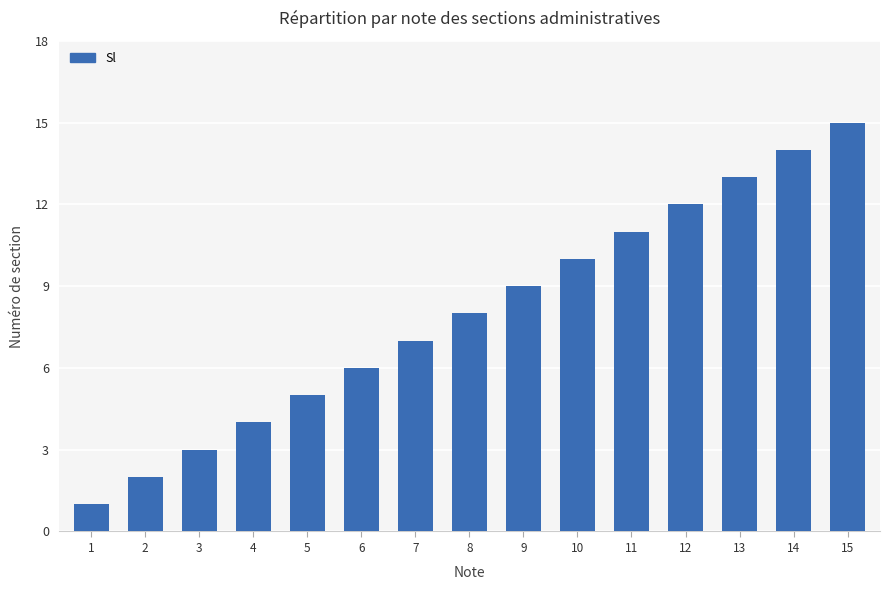

What is the approximate value at 6?

6